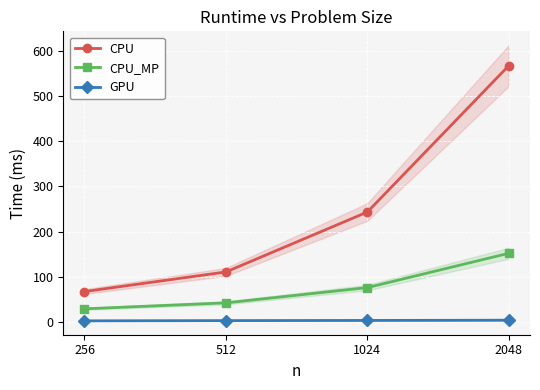

True or false: CPU_MP and GPU cross at least once.

False